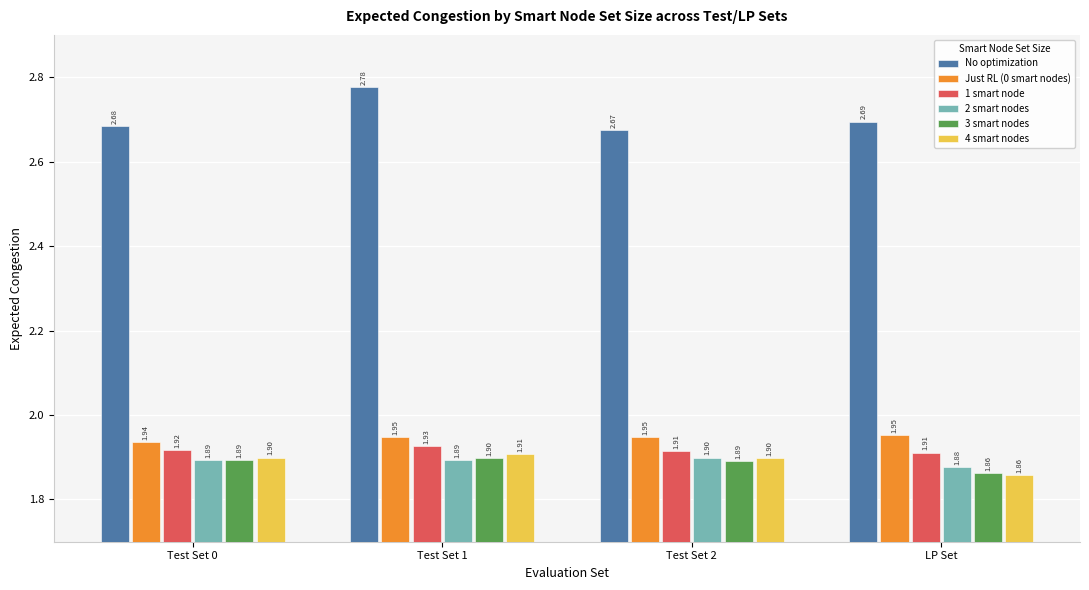

What position from the right is Test Set 1?

3